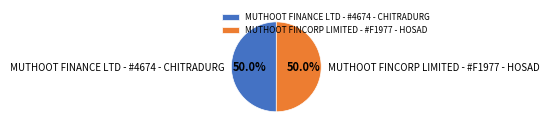

Is it true that MUTHOOT FINANCE LTD - #4674 - CHITRADURG is 50% of the pie?

True